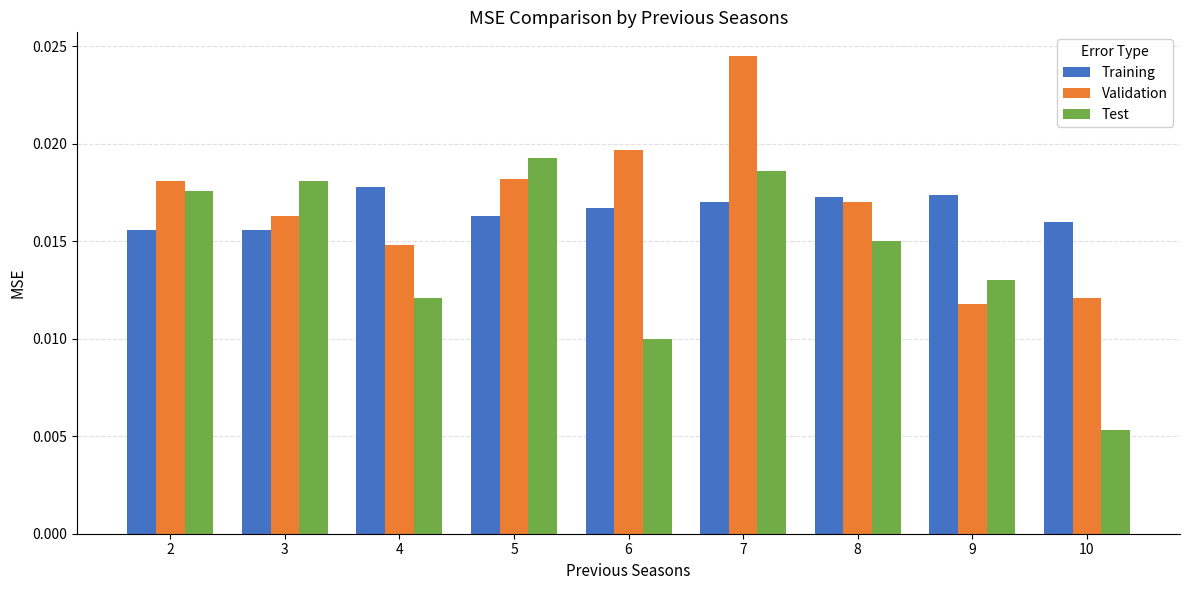

Count the Training values in the range 0 to 1.

9